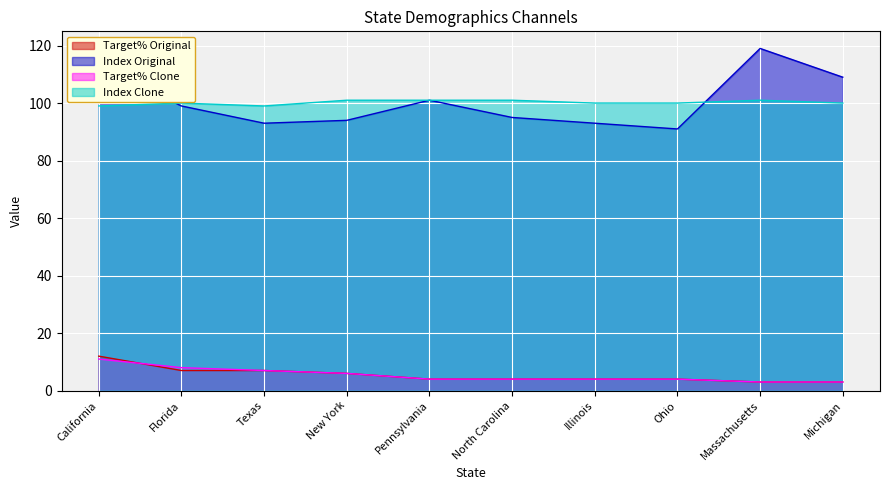

What is the value of the Target% Original point at the 8th from the left?

4